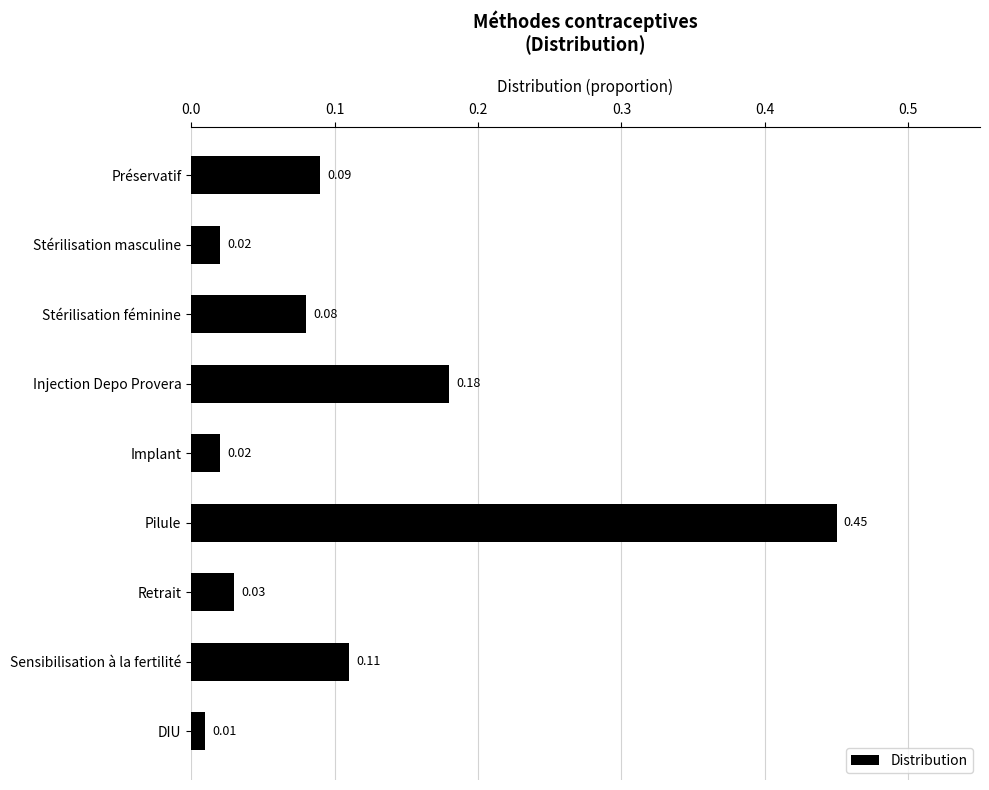

What is the label of the 4th bar from the bottom?

Pilule